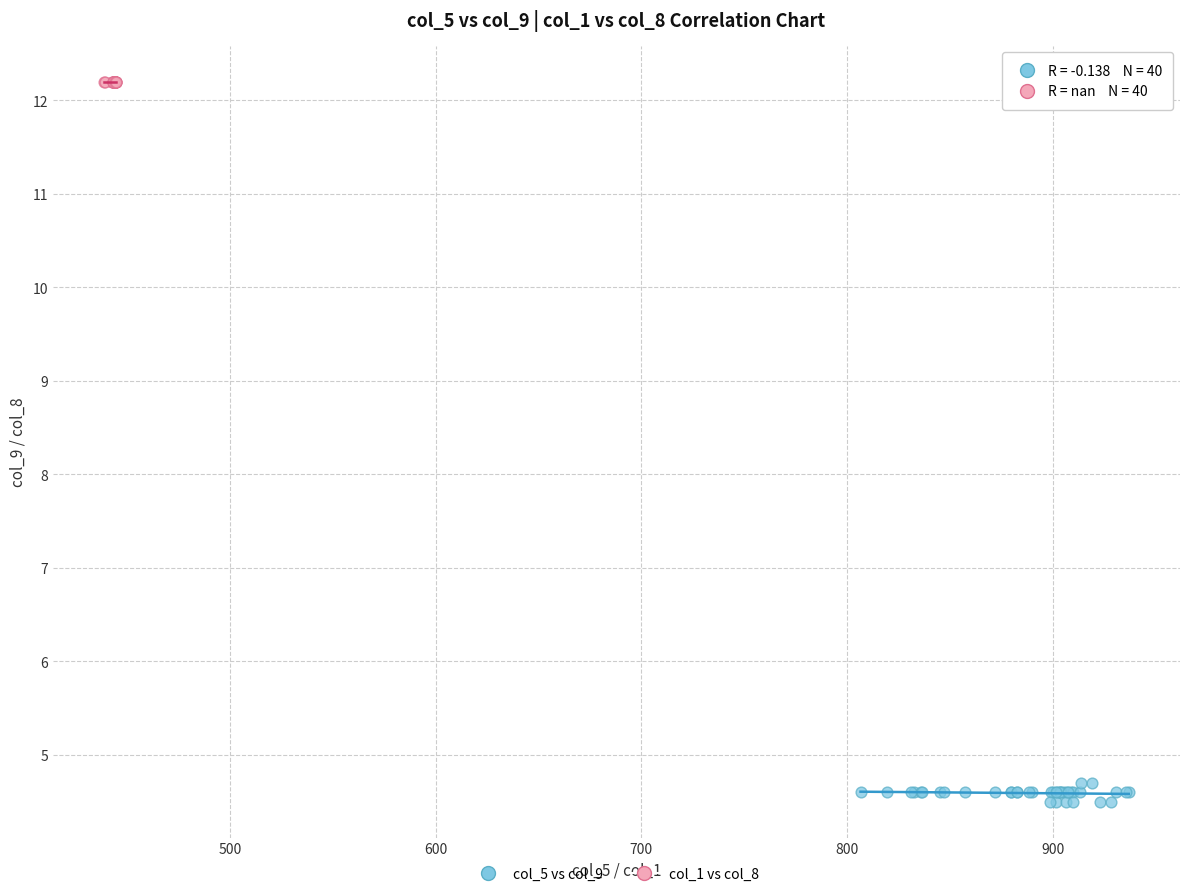

Which series reaches the minimum Y coordinate?

col_5 vs col_9